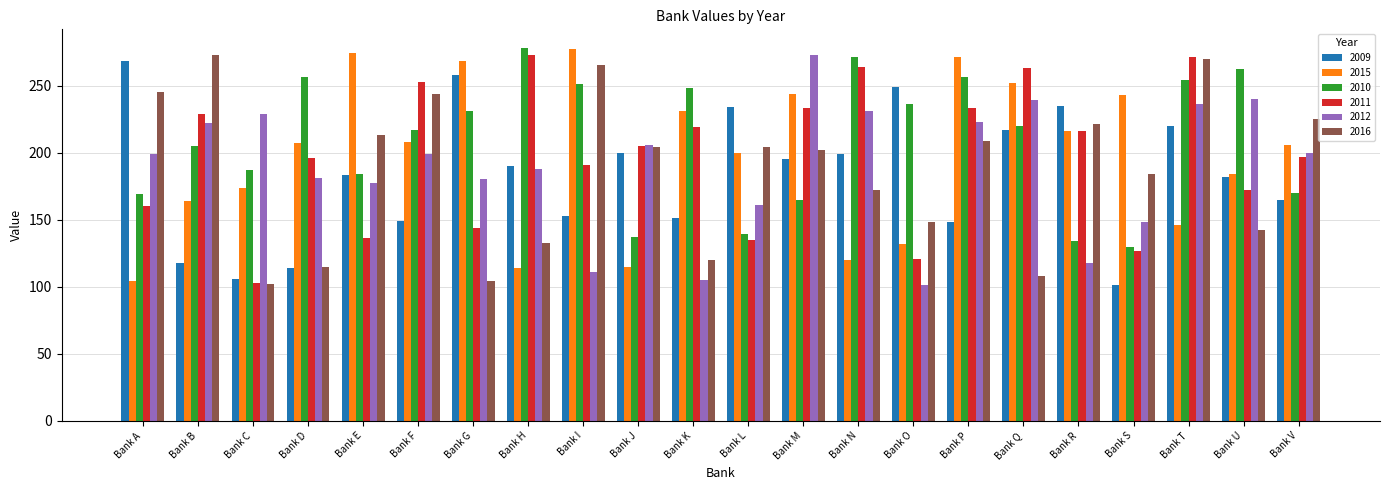

The value of 2015 at Bank E is 274. True or false?

True